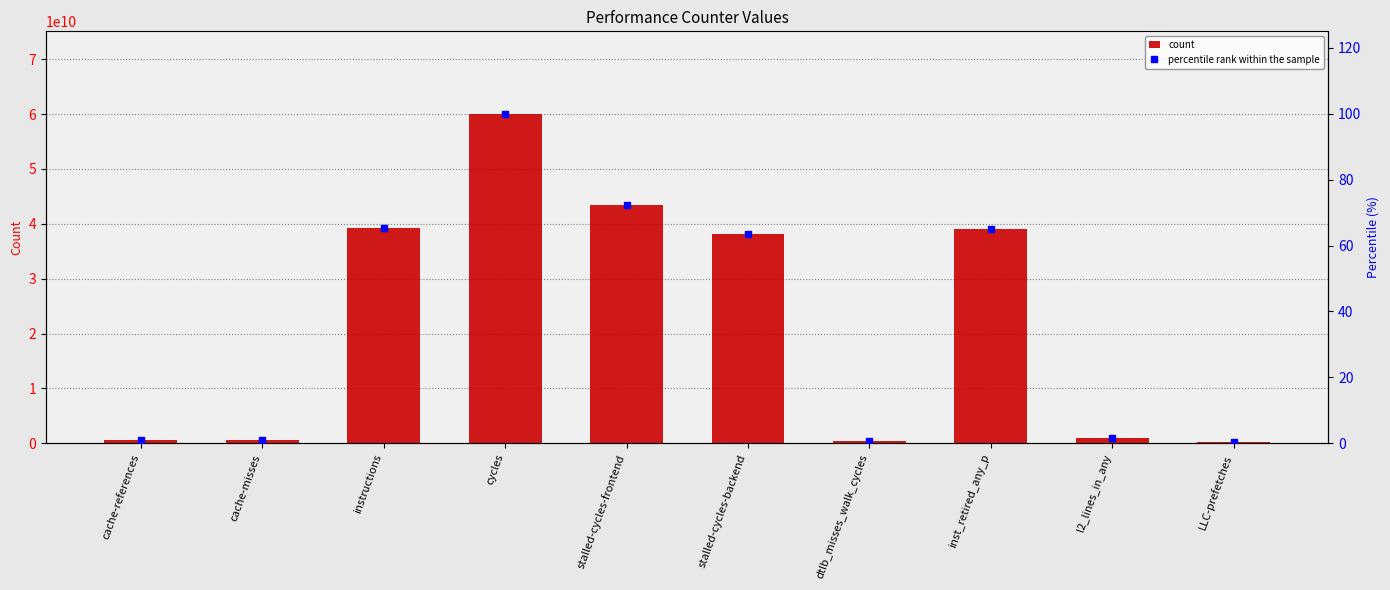

The count series shows 60073629203.0 at cycles. True or false?

True